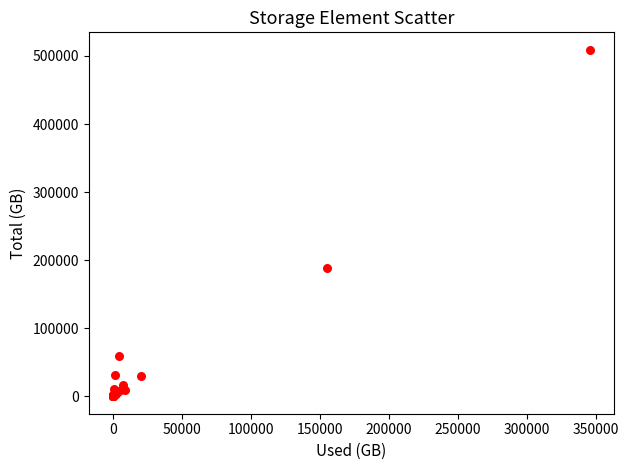

What Y value in the scatter plot is closest to 254593?

187976